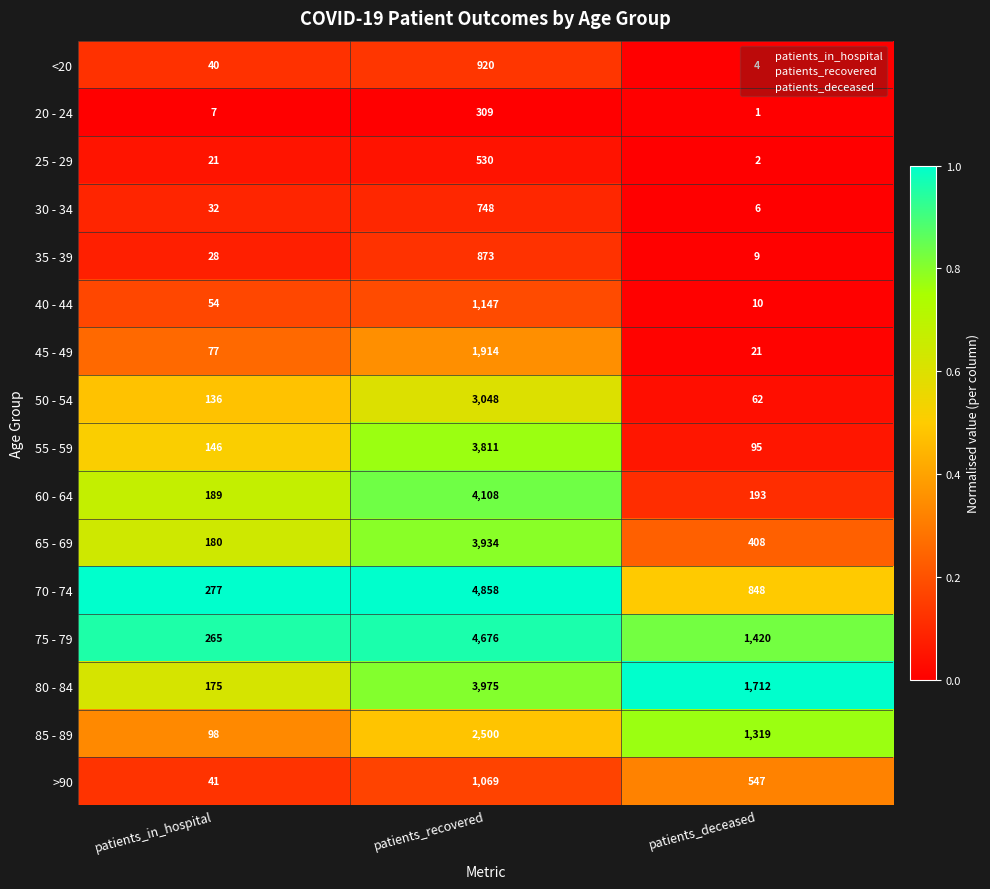

Where is 20 - 24 nearest to the value 155?

patients_in_hospital